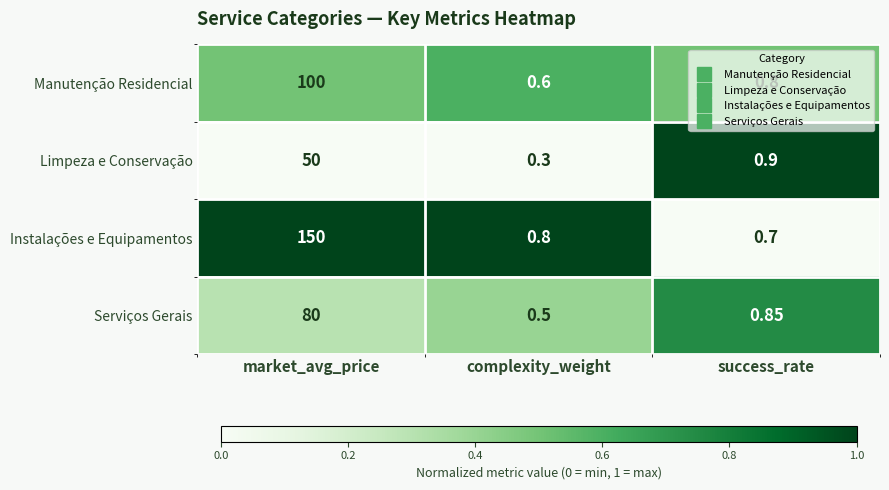

Which series has the largest total across all categories?

Instalações e Equipamentos